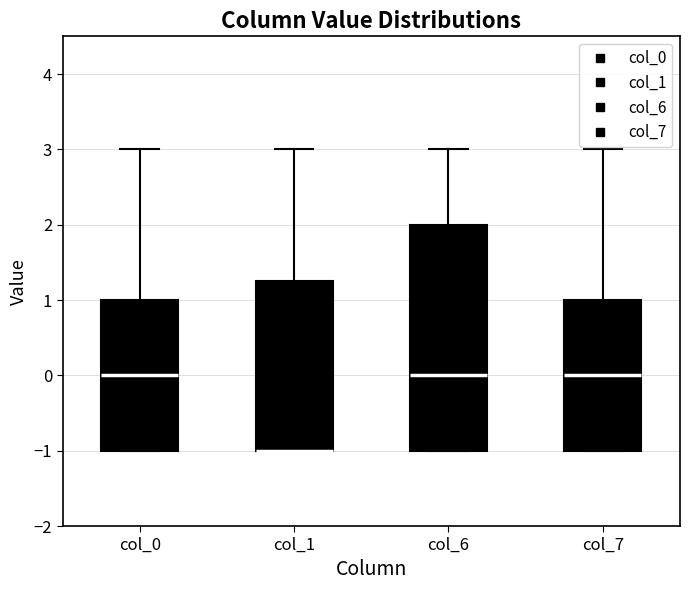

Where is the upper edge of the box for col_7 on the y-axis? The values are not printed on the chart, so give them approximately, as read against the axis.

1.0